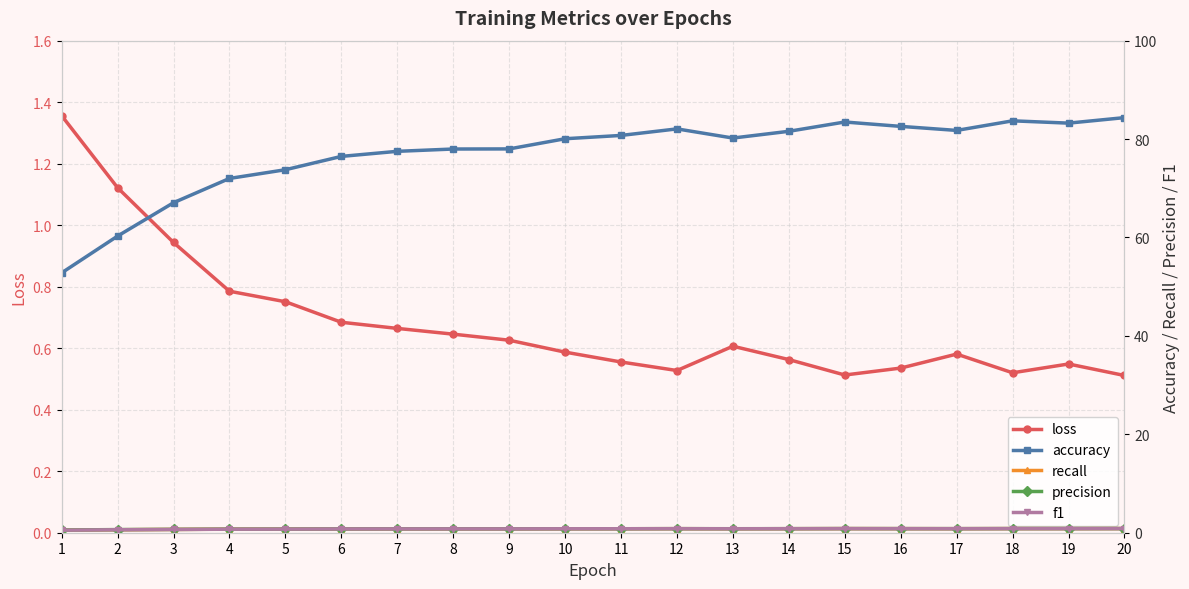

What is the lowest value of the recall series?

0.5